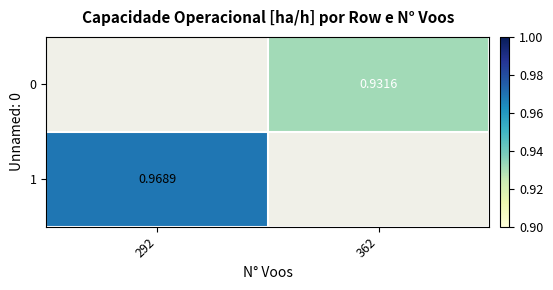

At 292, list the series in order from smallest to largest.

0, 1